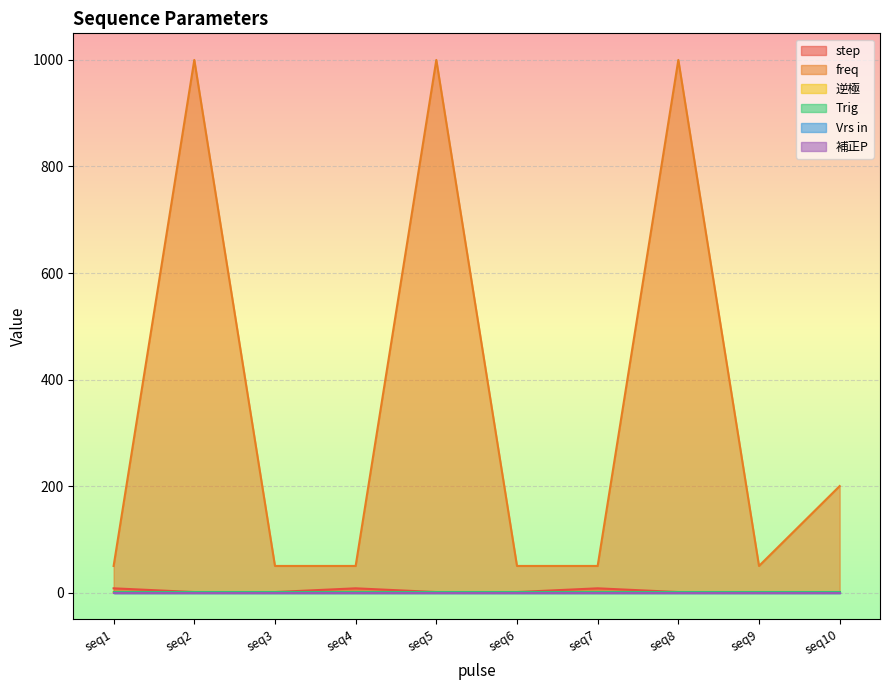

True or false: freq has more than 1 interior local peaks.

True